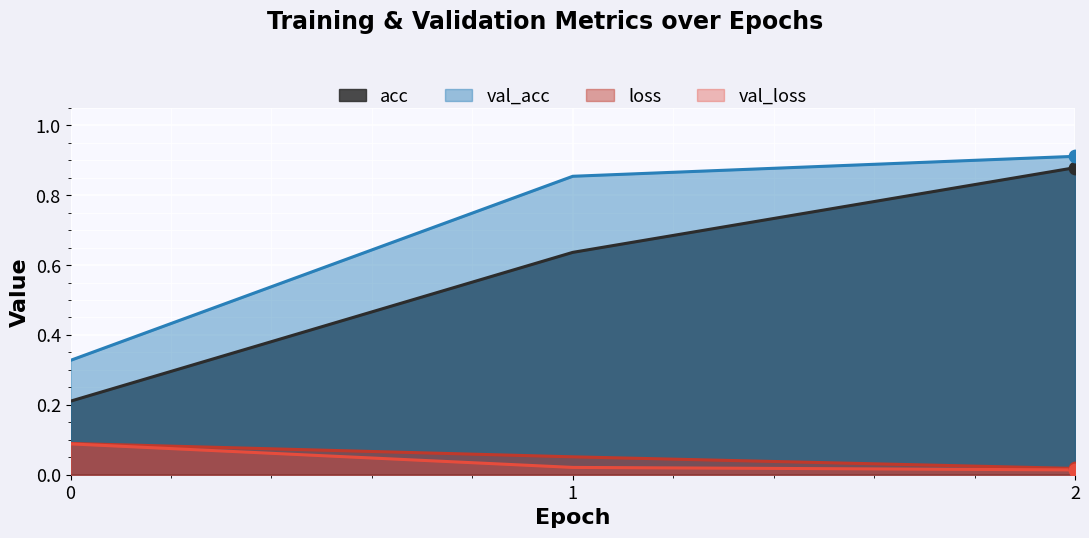

At how many categories does at least one series exceed 0?

3